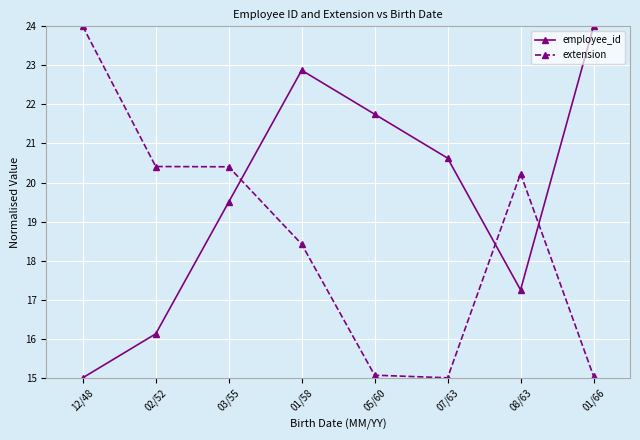

List the labels in order of employee_id value, largest first.

01/66, 01/58, 05/60, 07/63, 03/55, 08/63, 02/52, 12/48